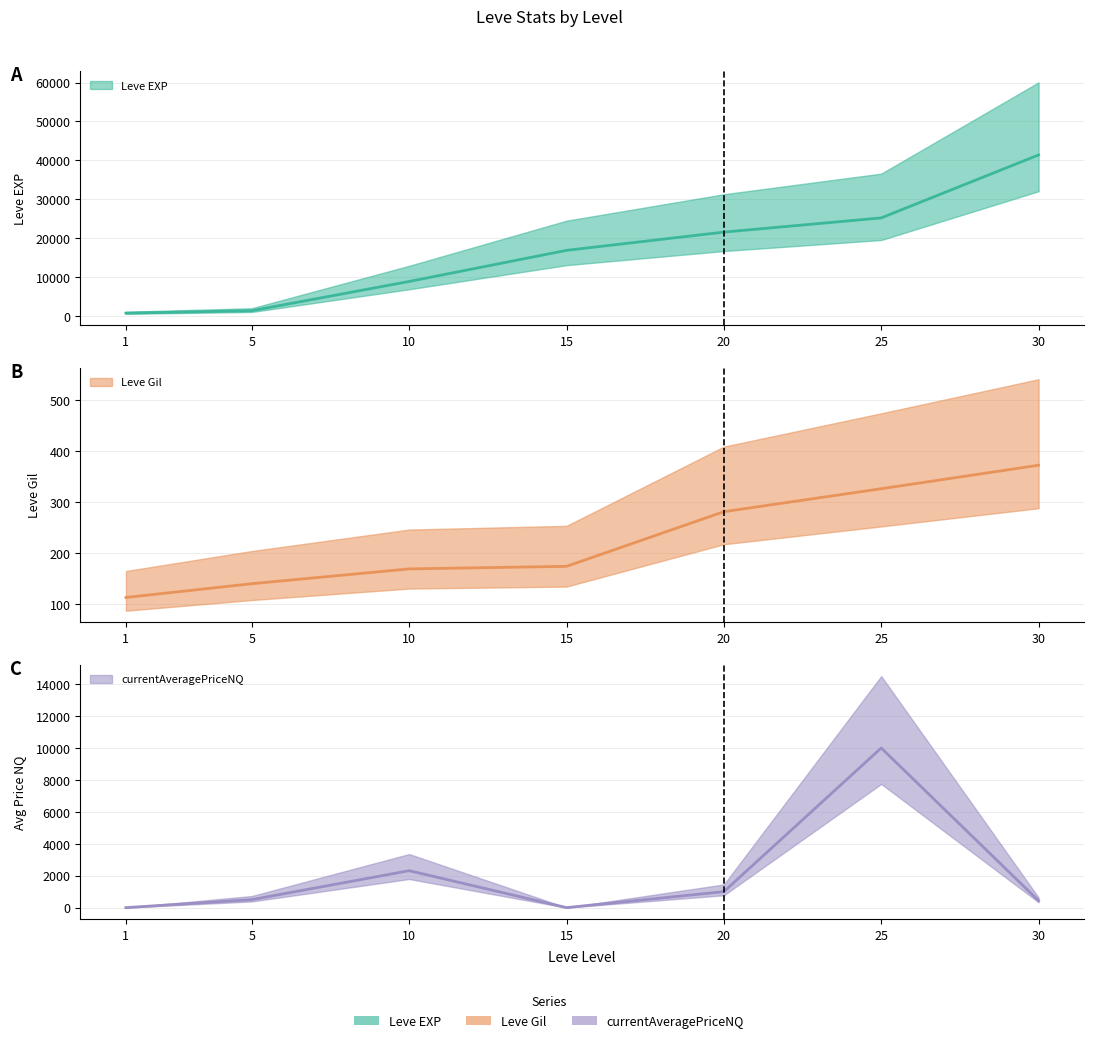

What is the sum of the Leve Gil values at 15 and 30?

546.0